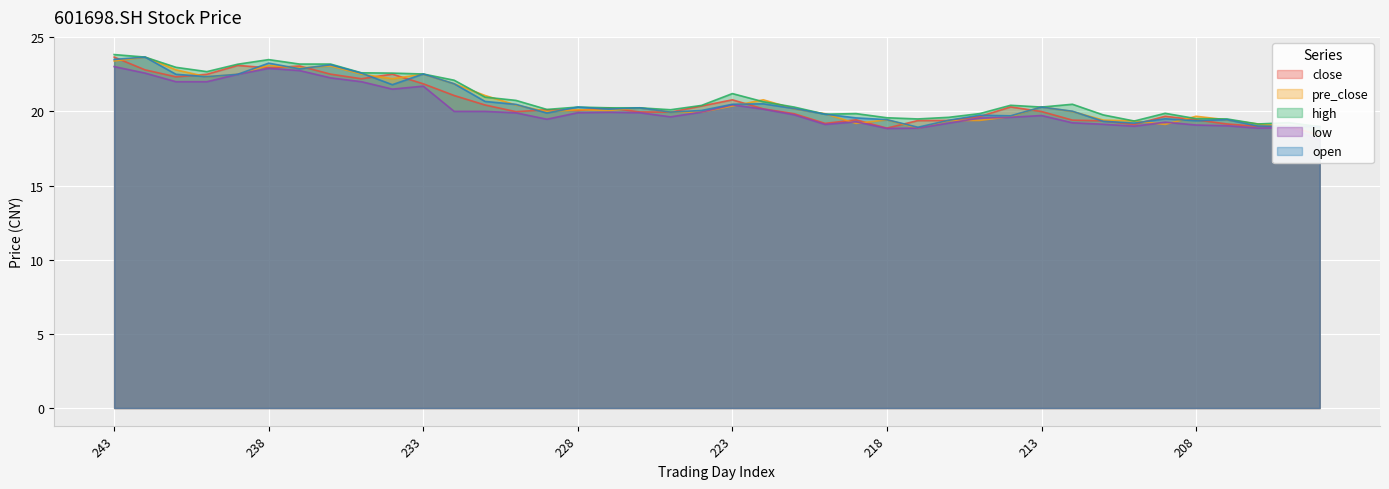

At which label is open closest to 21?

231